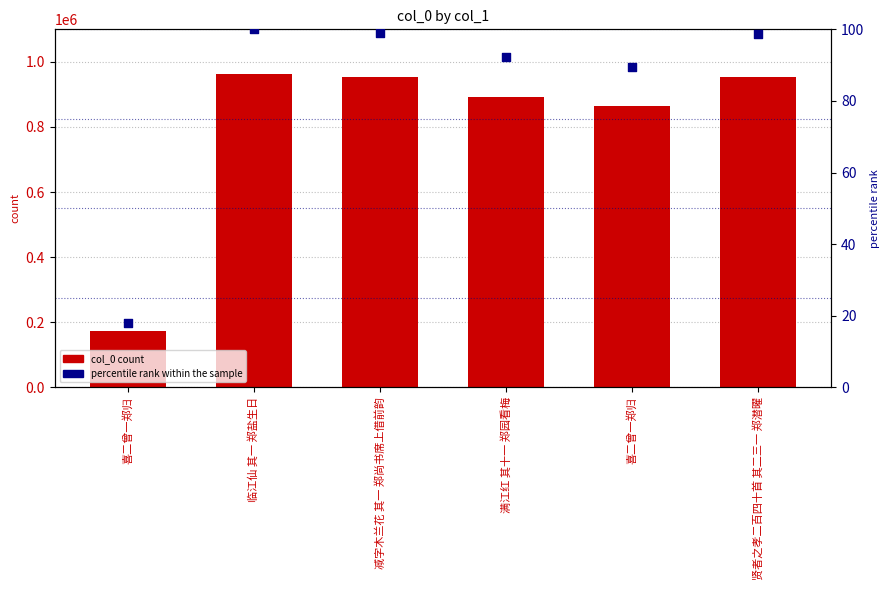

Is the value of percentile rank within the sample at 喜二曾一郑归 greater than the value of col_0 at 临江仙 其一 郑盐生日?

No